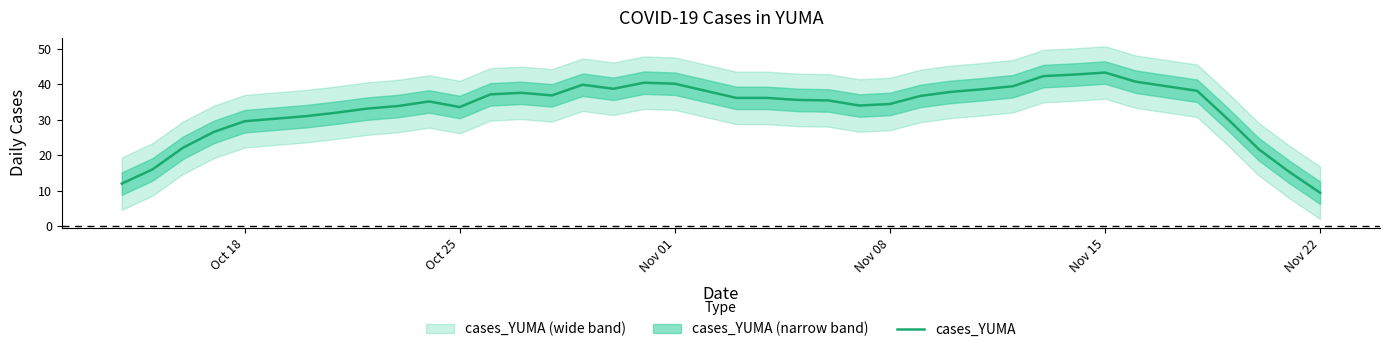

How many points are higher than both their immediate neighbors (excluding endpoints)?

5